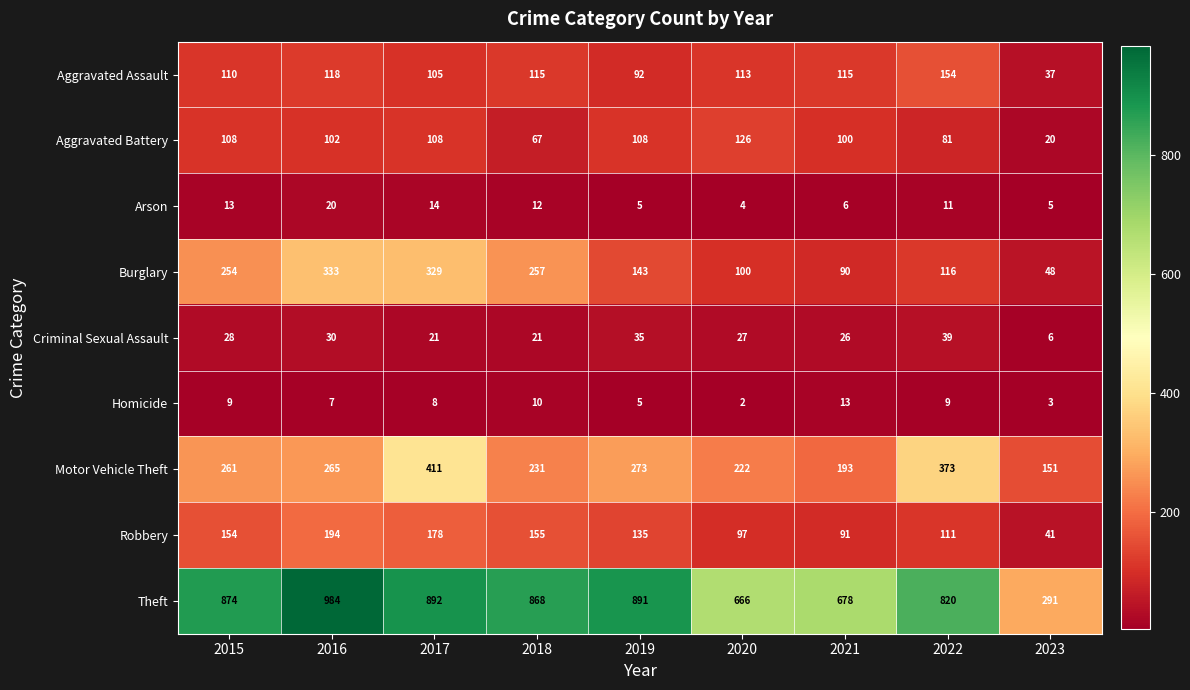

The Aggravated Assault series shows 68 at 2022. True or false?

False